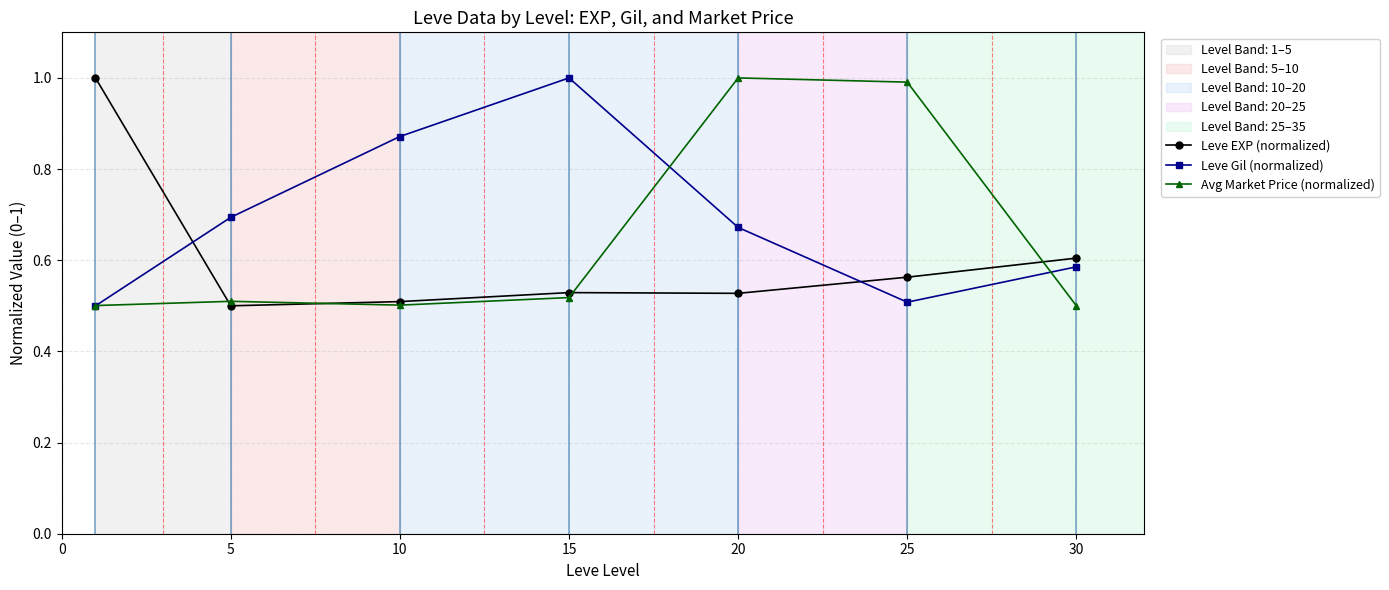

Rank the series by their average value, from lowest to highest.

Leve EXP (normalized), Avg Market Price (normalized), Leve Gil (normalized)